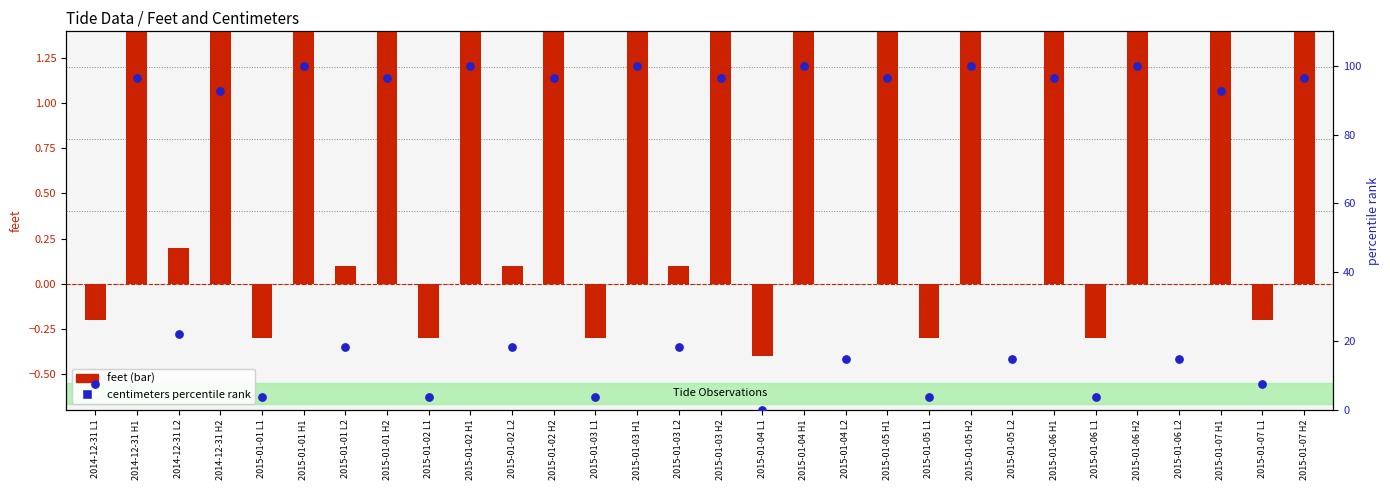

Is the value of centimeters (pct rank) at 2015-01-06 H2 greater than the value of feet at 2015-01-06 H1?

Yes